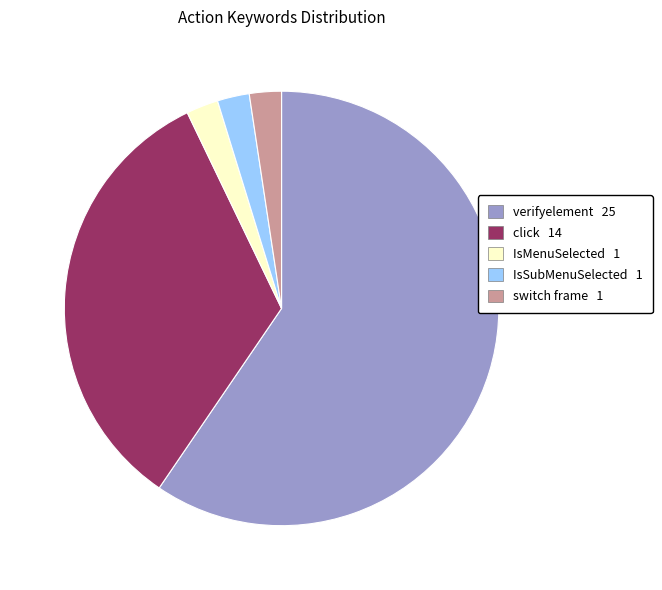

Do switch frame 1 and click 14 together represent more than half of the pie?

No